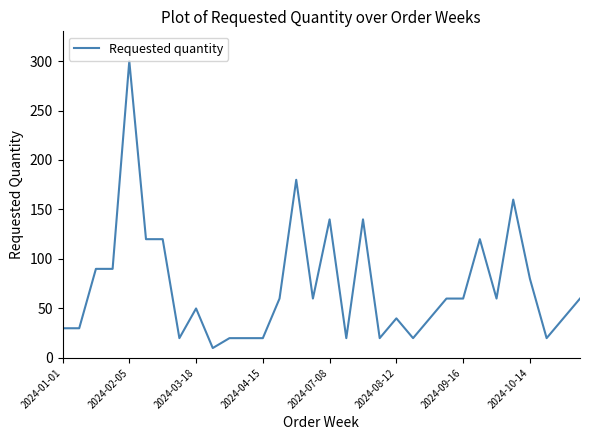

What is the greatest value displayed?

300